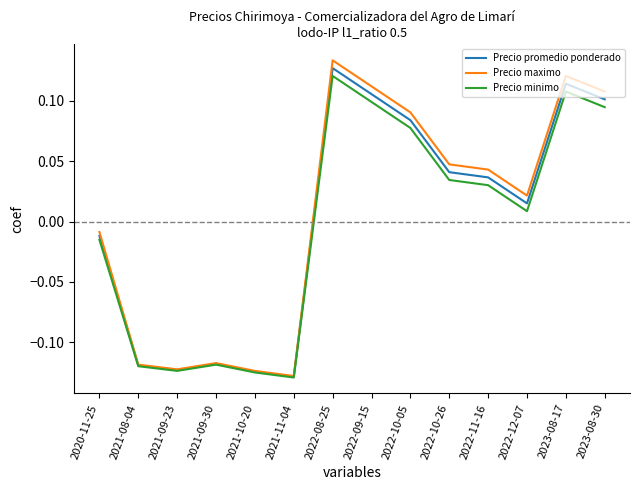

What position from the right is 2022-10-26?

5